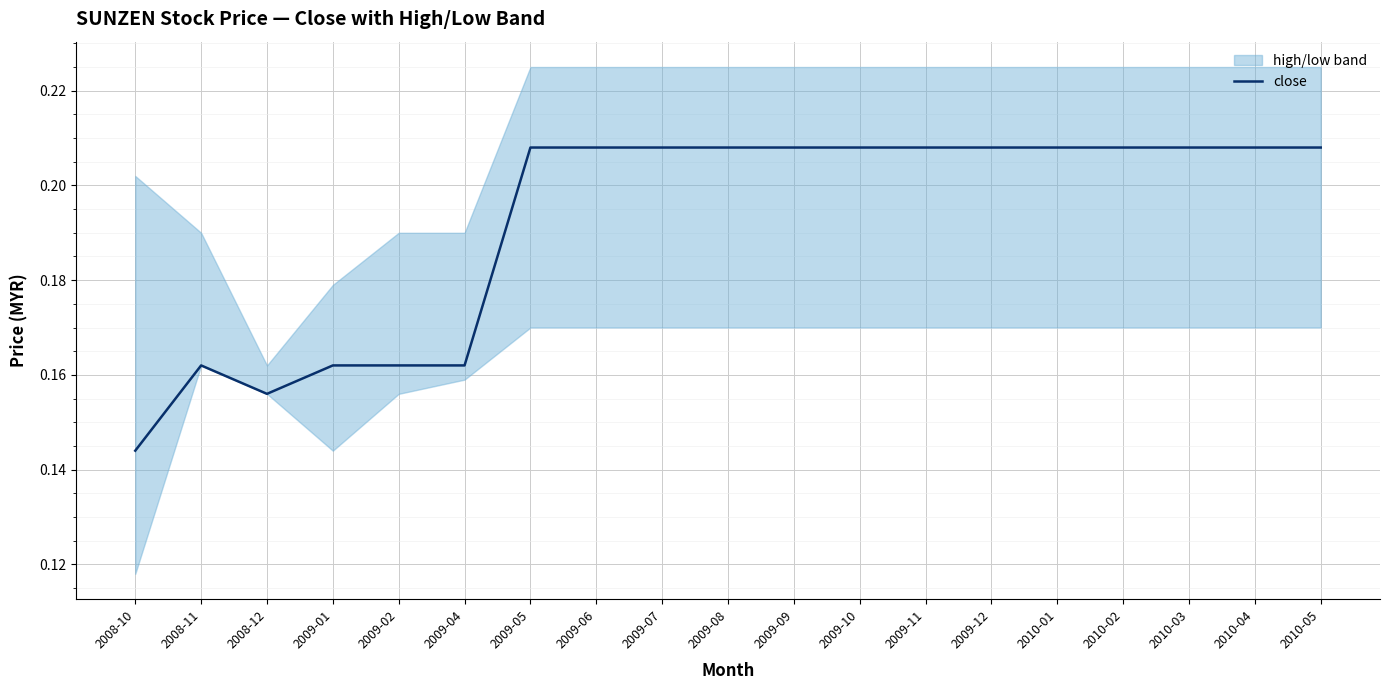

At which label is close closest to 0?

2008-10